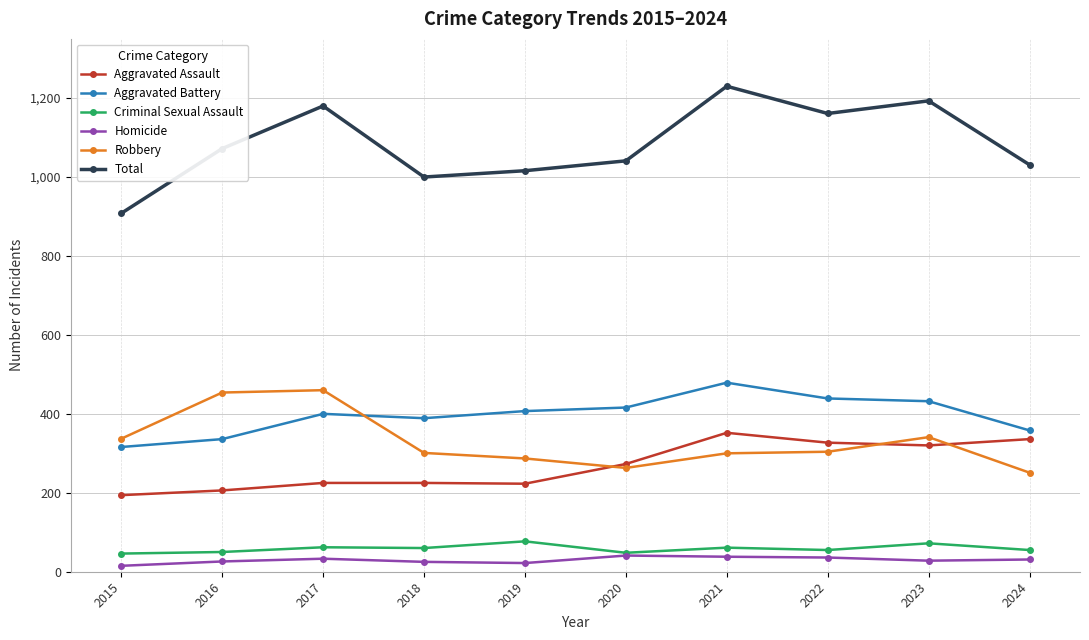

How many values in the Aggravated Assault series are below 273?

5